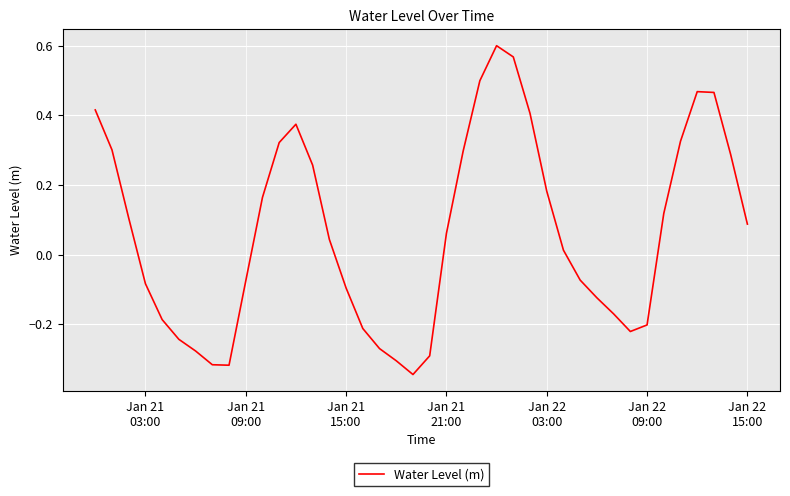

Reading left to right, extract all data points from this chart.

0.4	0.3	0.1	-0.1	-0.2	-0.2	-0.3	-0.3	-0.3	-0.1	0.2	0.3	0.4	0.3	0.0	-0.1	-0.2	-0.3	-0.3	-0.3	-0.3	0.1	0.3	0.5	0.6	0.6	0.4	0.2	0.0	-0.1	-0.1	-0.2	-0.2	-0.2	0.1	0.3	0.5	0.5	0.3	0.1